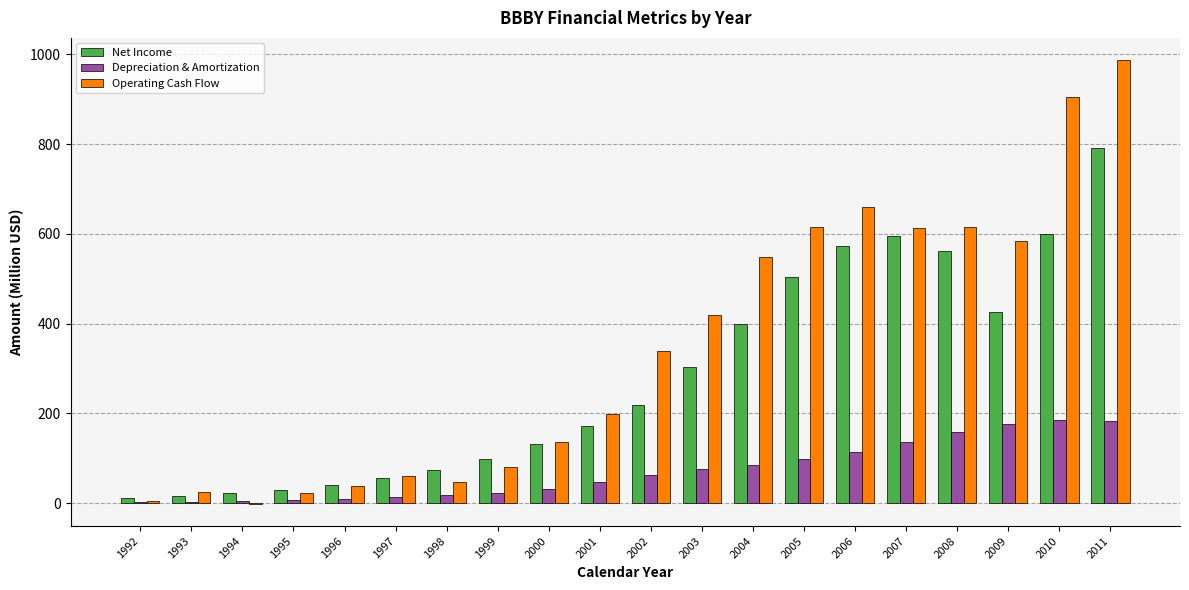

What is the maximum value shown in the chart?

987.4